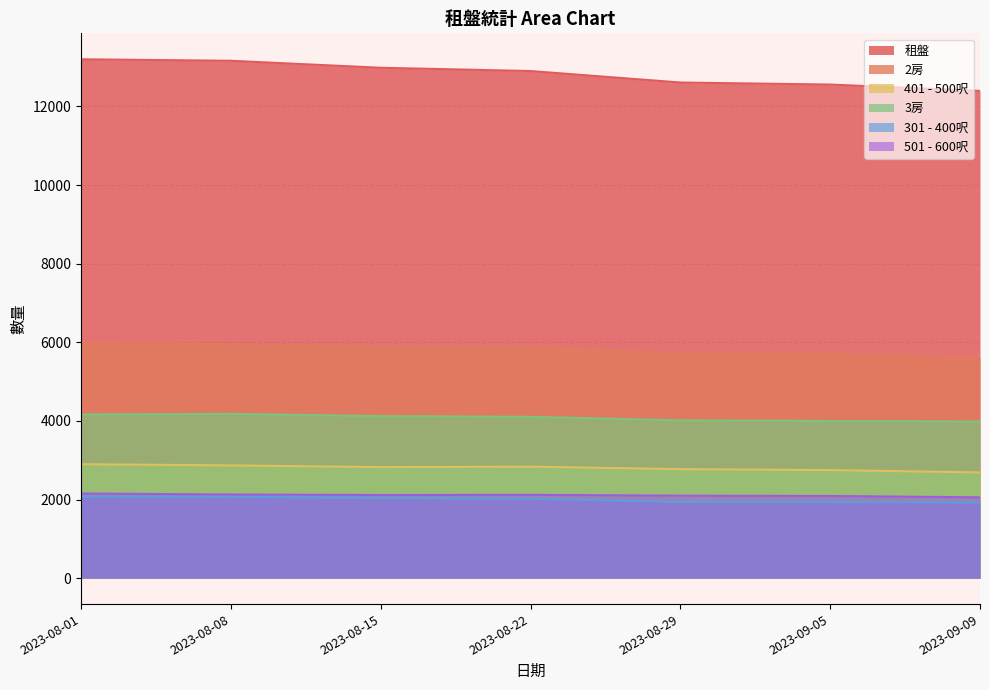

True or false: 租盤 and 401 - 500呎 intersect in this chart.

False